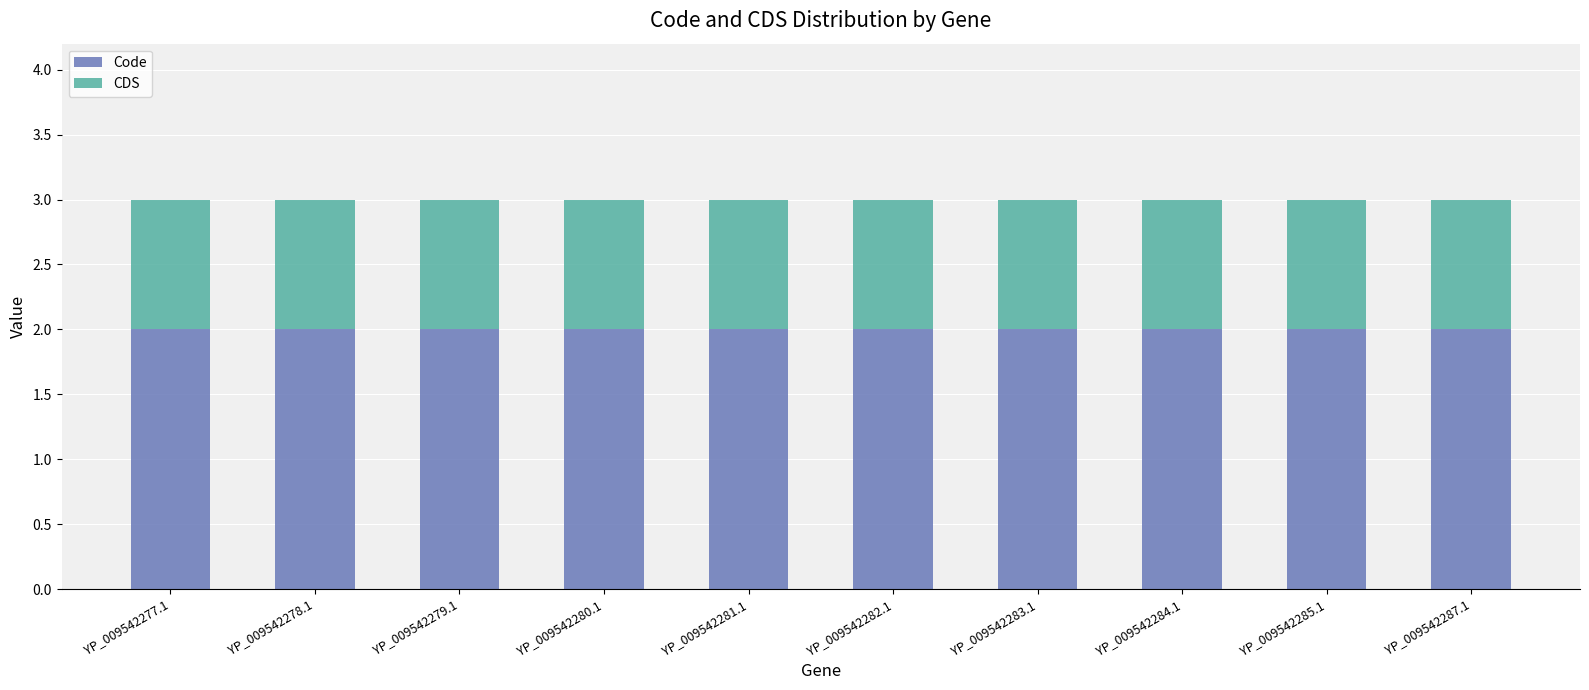

Is it true that Code equals 1 at YP_009542277.1?

False